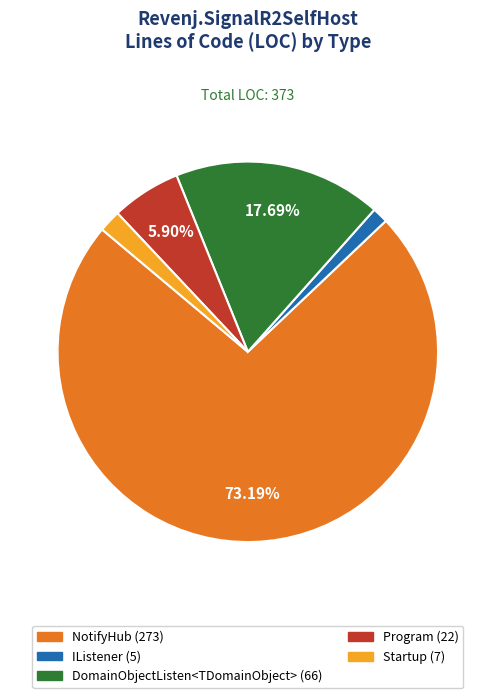

What is the largest slice in the pie chart?

NotifyHub